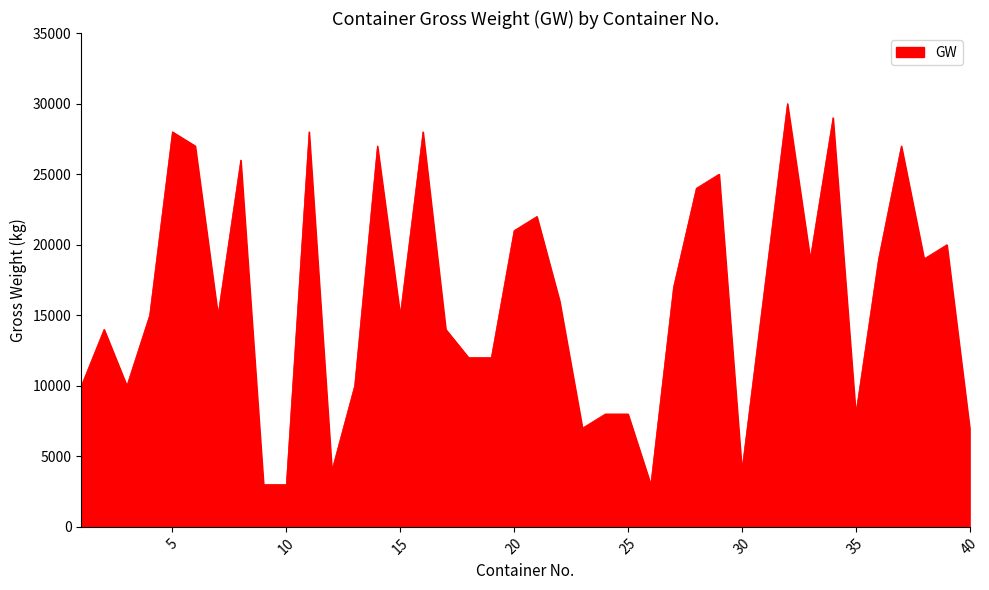

What is the smallest value displayed?

3000